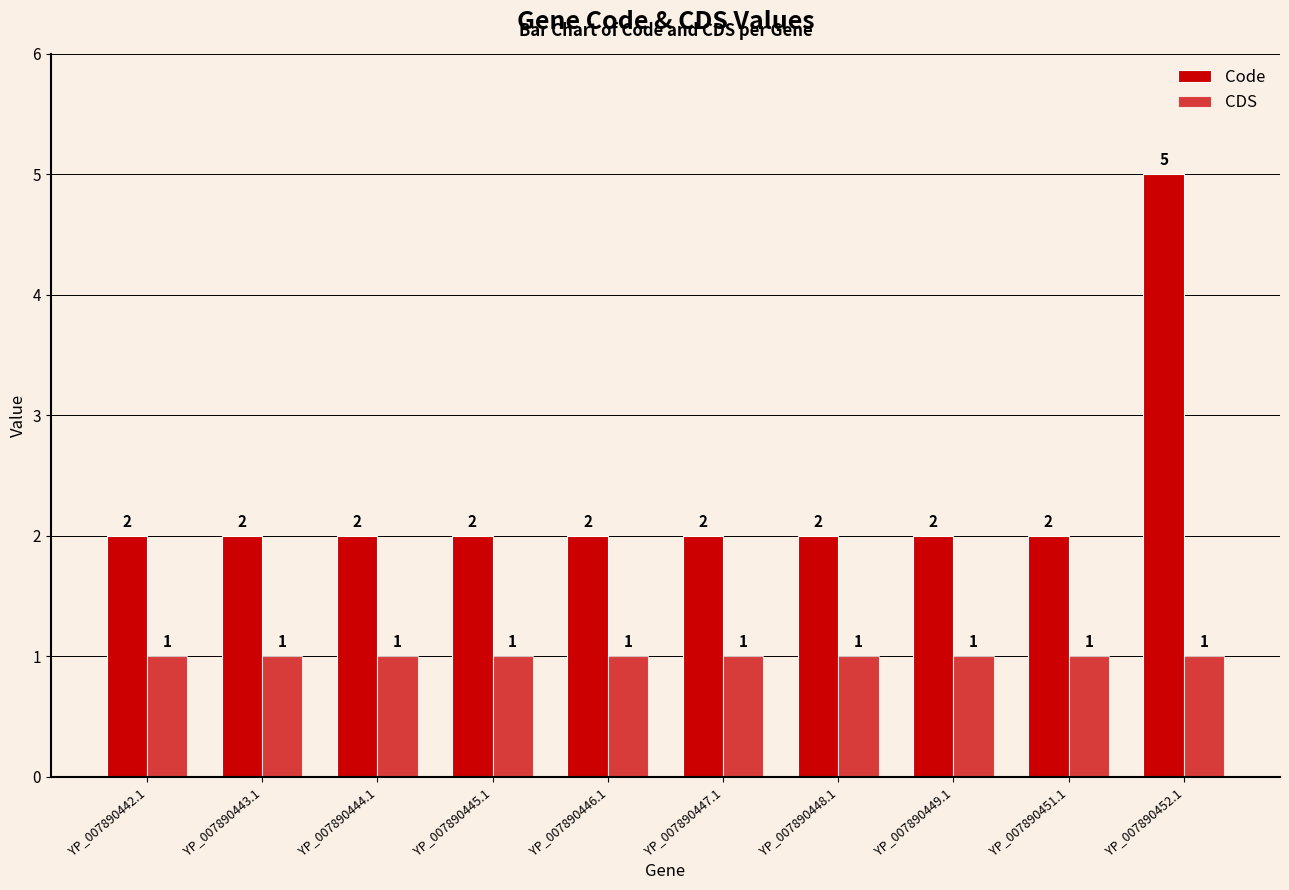

What is the label of the 8th bar from the right?

YP_007890444.1